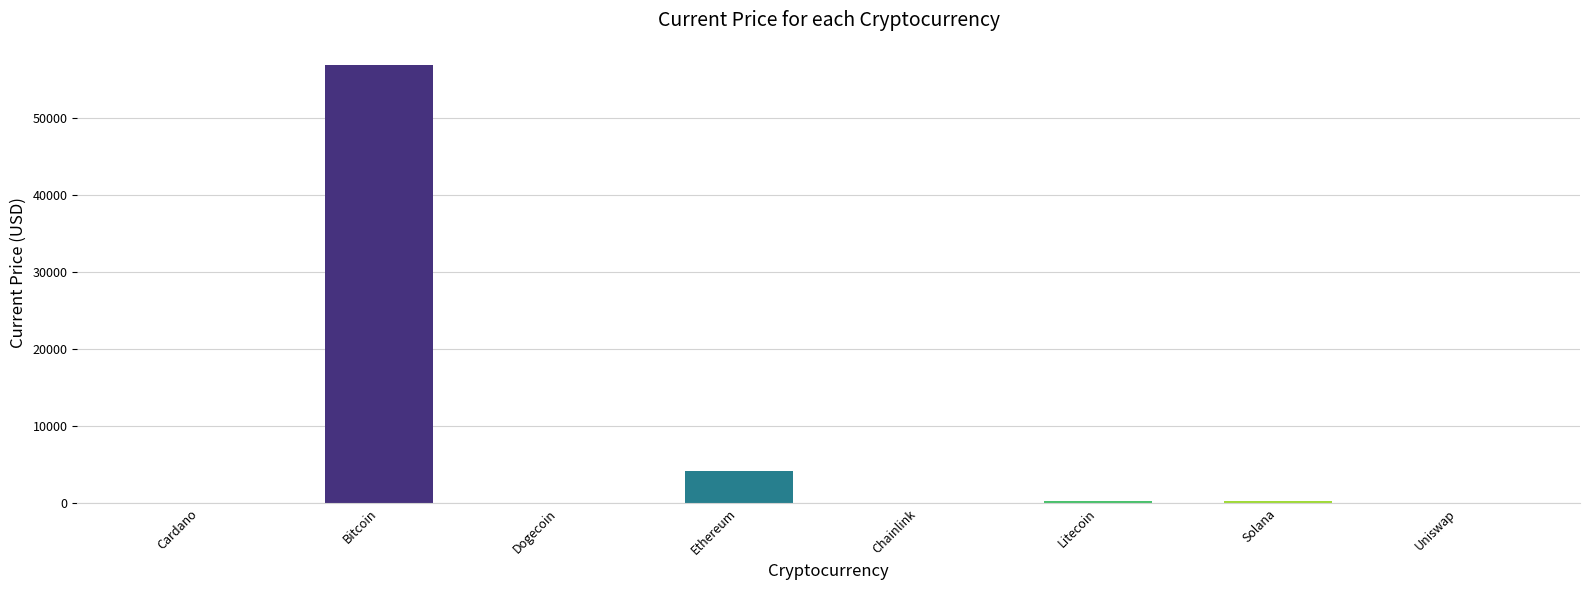

Which label corresponds to the largest value in the chart?

Bitcoin